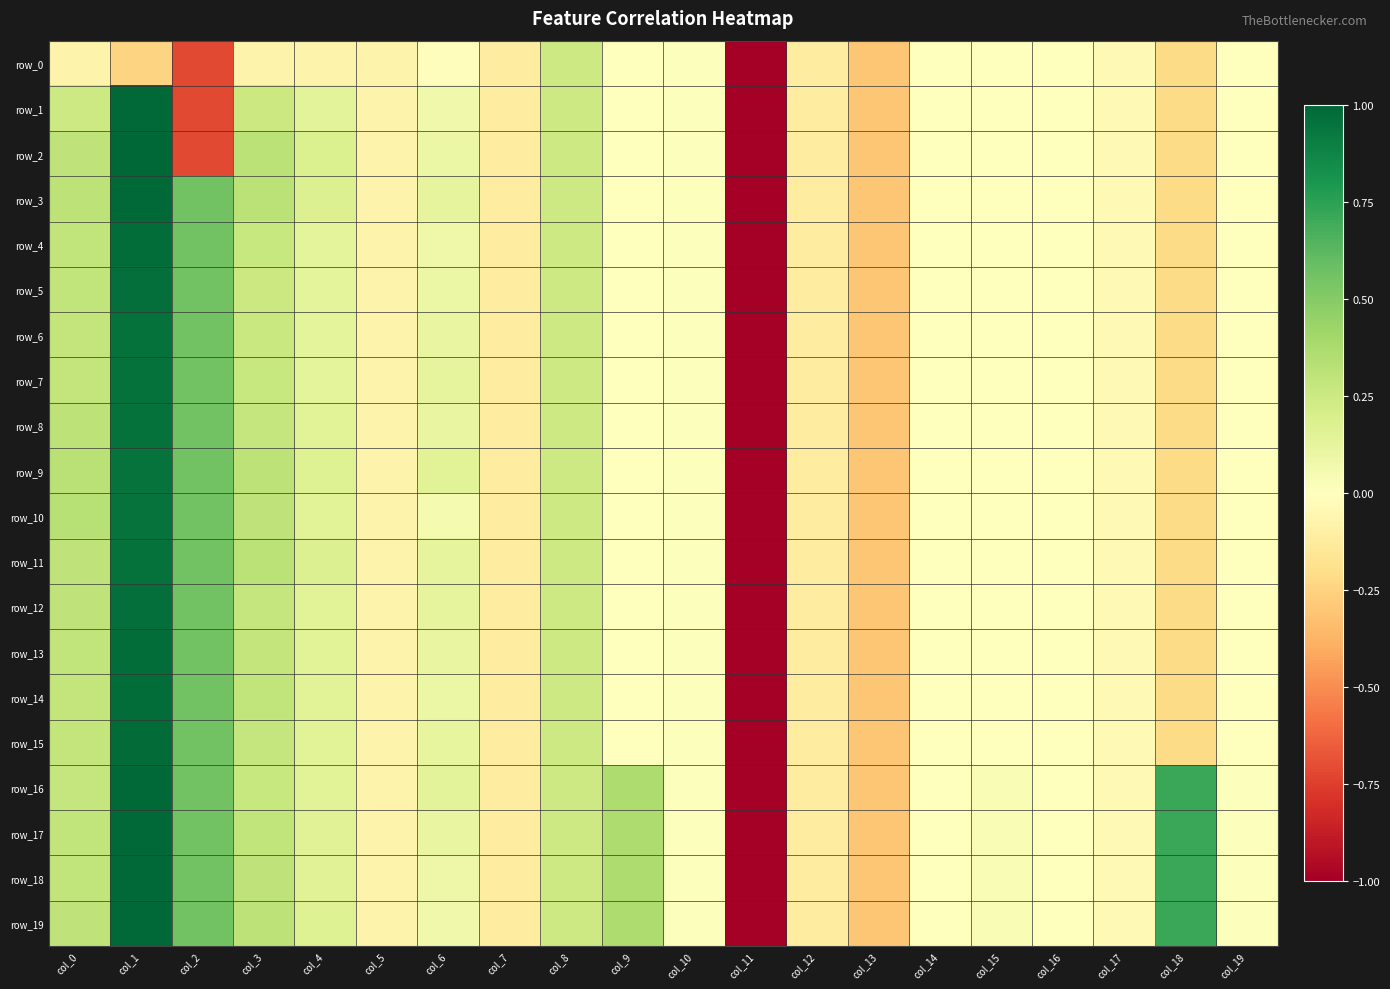

Rank the categories by row_18 value from lowest to highest.

col_11, col_13, col_7, col_12, col_5, col_17, col_16, col_14, col_19, col_10, col_15, col_6, col_4, col_8, col_0, col_3, col_9, col_2, col_18, col_1